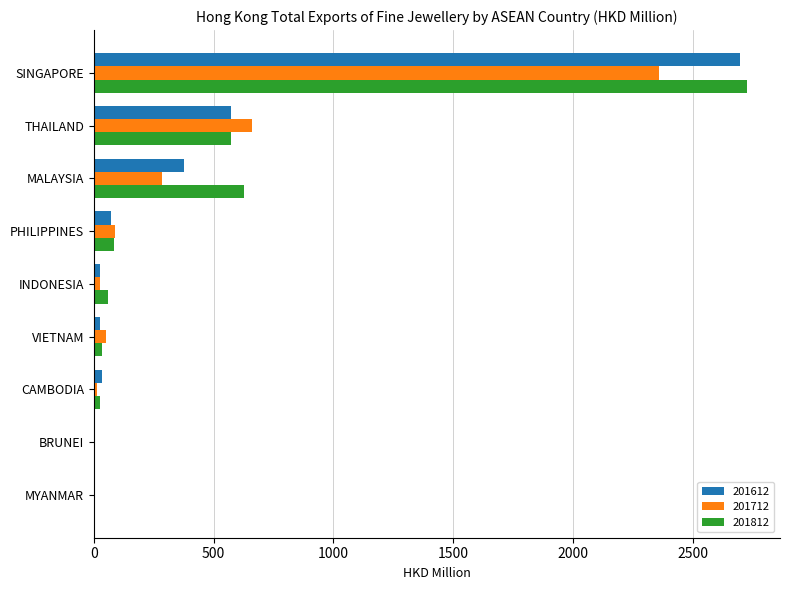

What is the maximum value for 201612?

2697.1